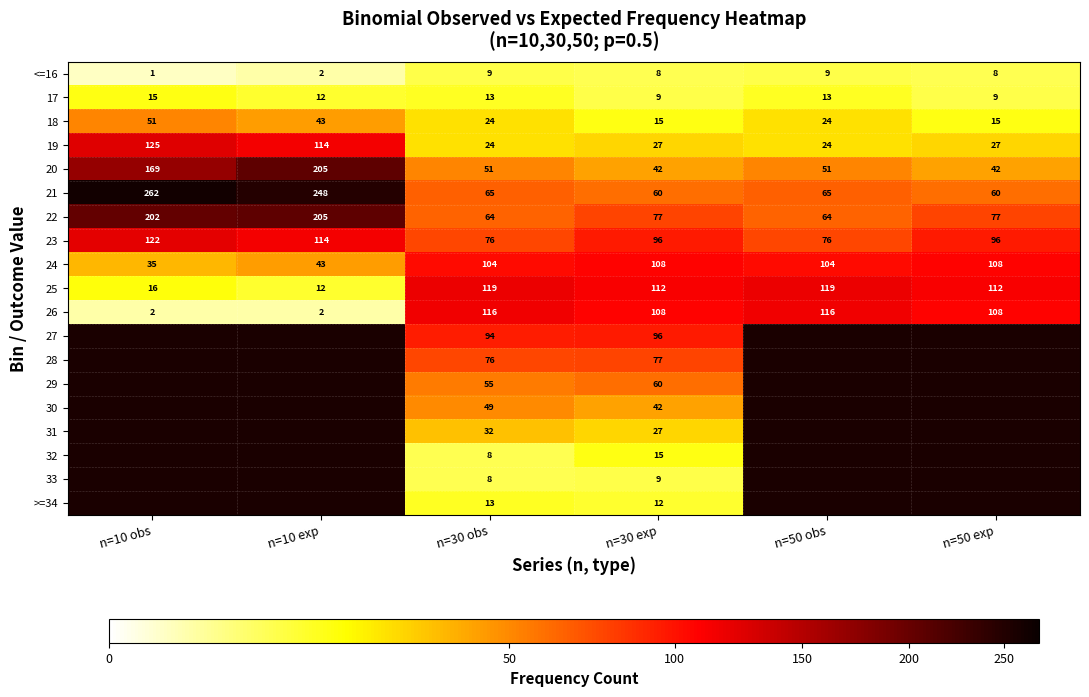

What is the spread (max minus min) of values at n=10 obs?

261.0